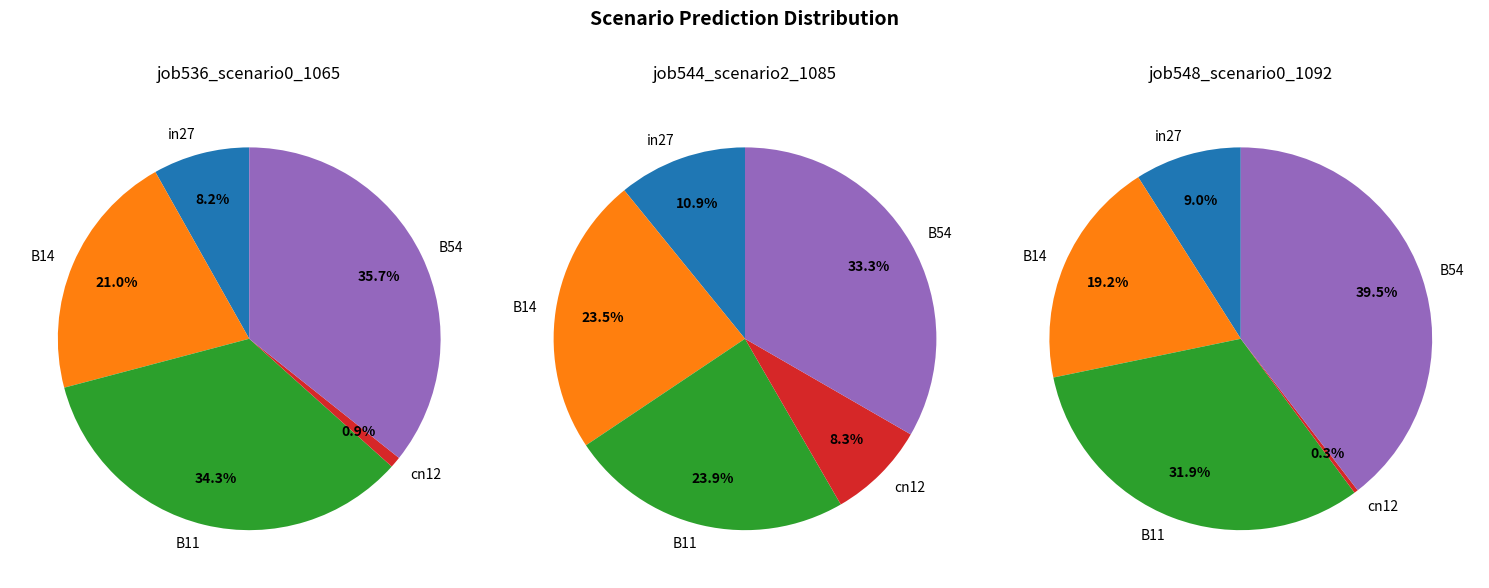

What is the smallest slice in the pie chart?

cn12